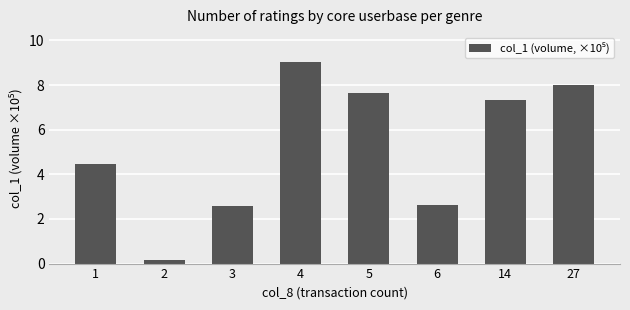

Which has a higher value, 1 or 6?

1